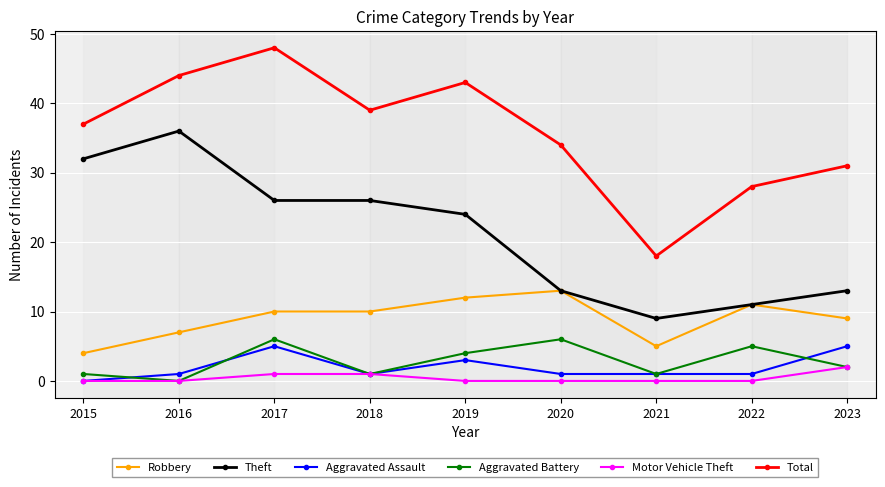

How many lines are shown in the chart?

6